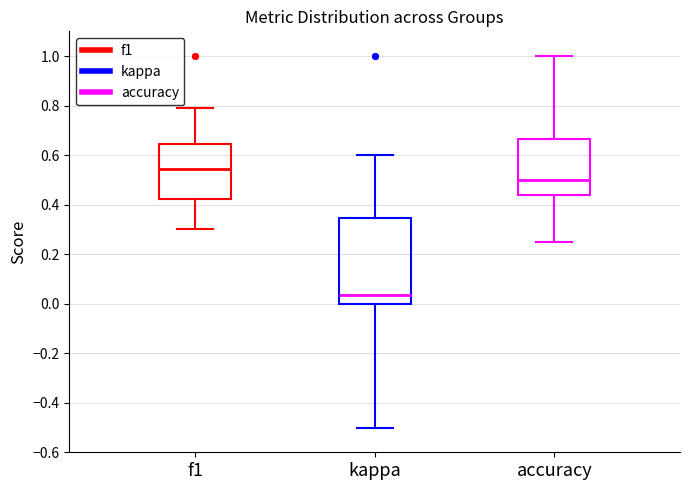

Comparing the boxes themselves (not the whiskers), which one is the tallest?

kappa